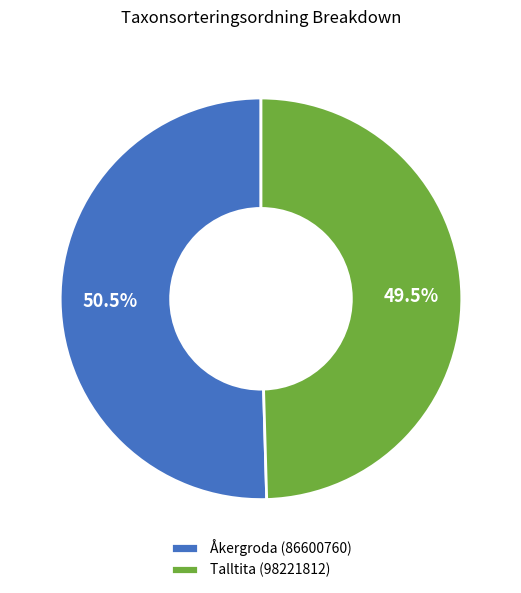

True or false: Talltita (98221812) accounts for 60% of the total.

False